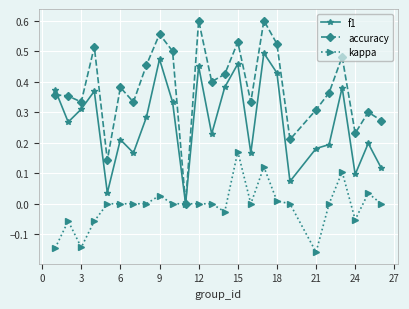

Which series has the largest range (max minus min)?

accuracy